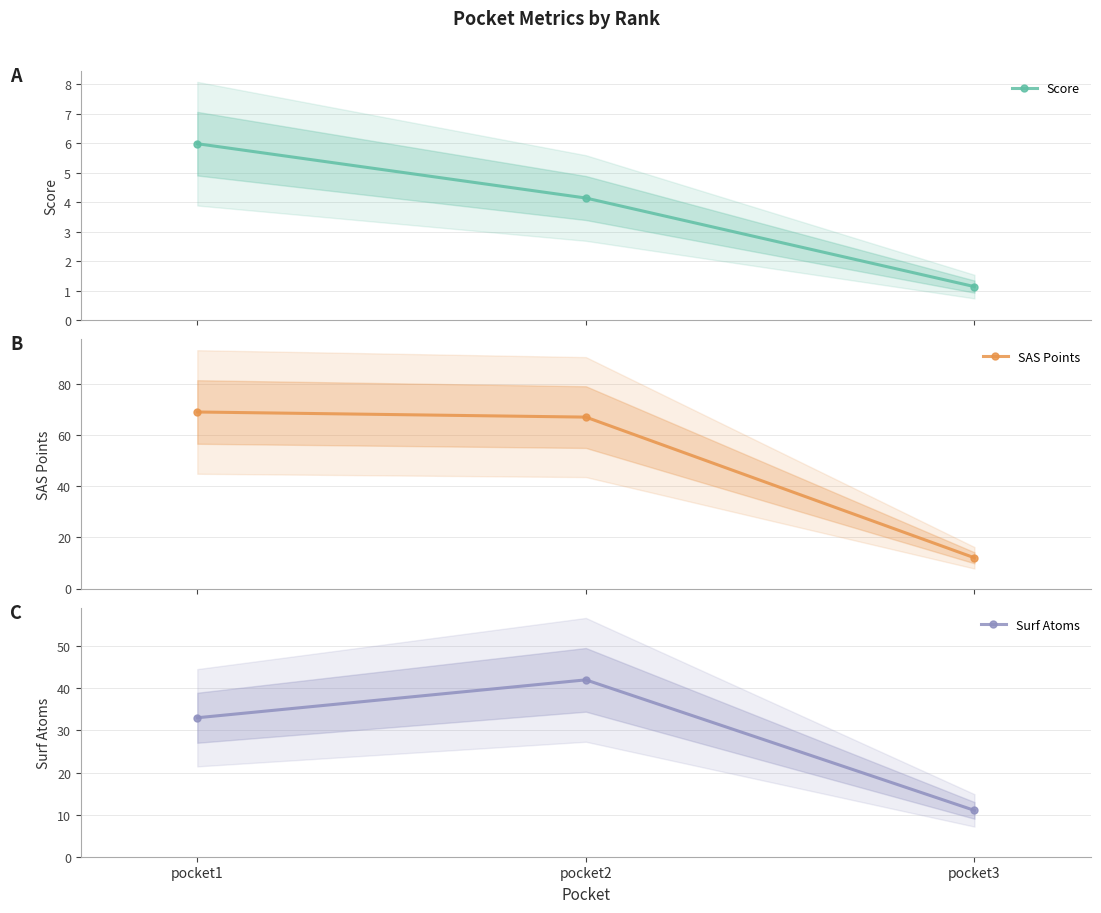

How many lines are shown in the chart?

3